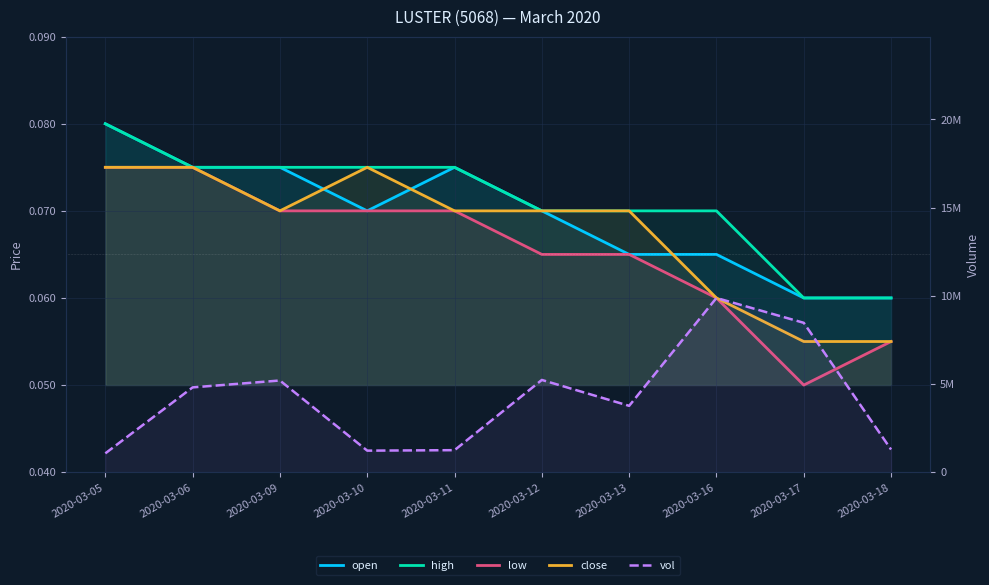

Reading left to right, what are all the values shown in this chart?

open: 0.1	0.1	0.1	0.1	0.1	0.1	0.1	0.1	0.1	0.1
high: 0.1	0.1	0.1	0.1	0.1	0.1	0.1	0.1	0.1	0.1
low: 0.1	0.1	0.1	0.1	0.1	0.1	0.1	0.1	0.1	0.1
close: 0.1	0.1	0.1	0.1	0.1	0.1	0.1	0.1	0.1	0.1
vol: 1066000.0	4806300.0	5196500.0	1220200.0	1247500.0	5228200.0	3760700.0	9875400.0	8466900.0	1285000.0